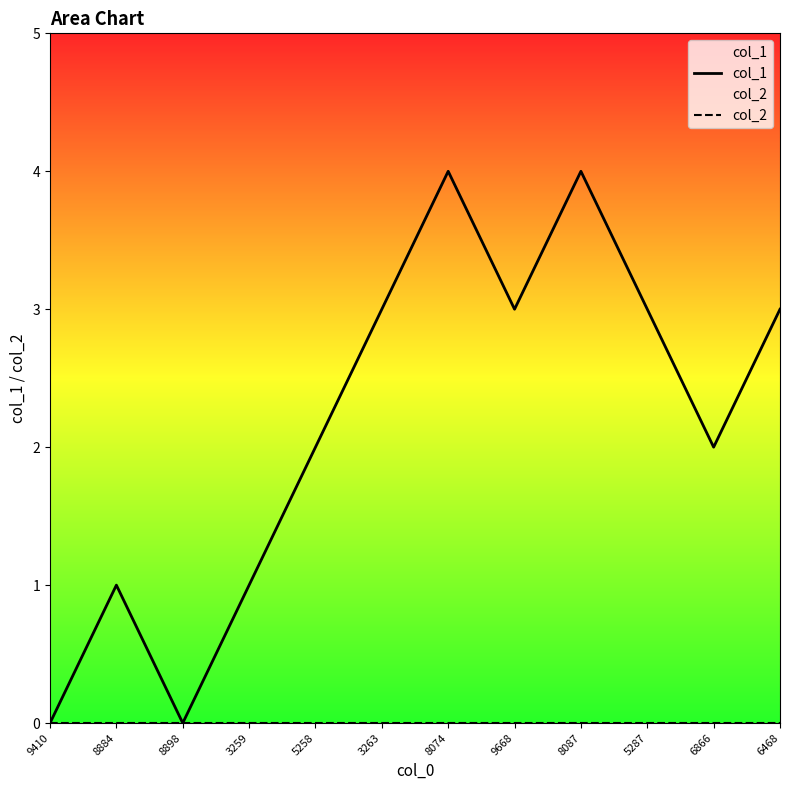

What is the spread (max minus min) of values at 6468?

3